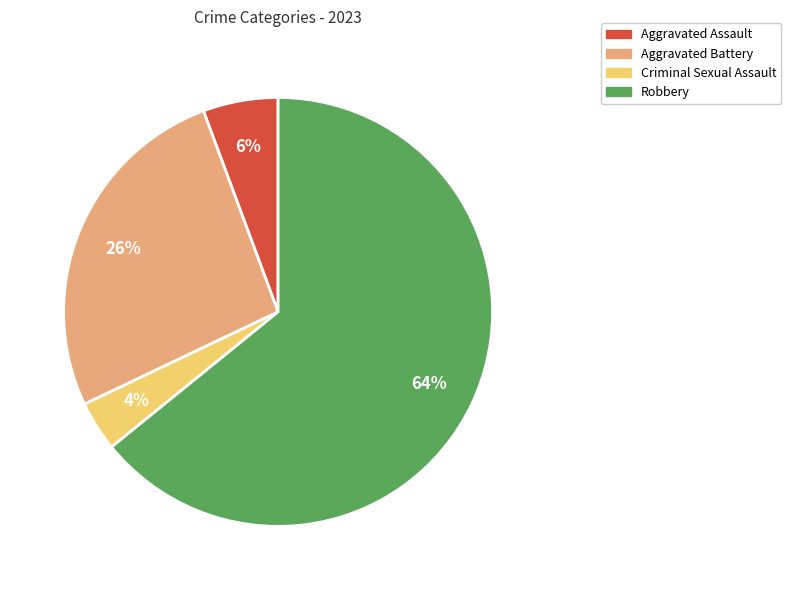

Count the number of slices in the pie.

4